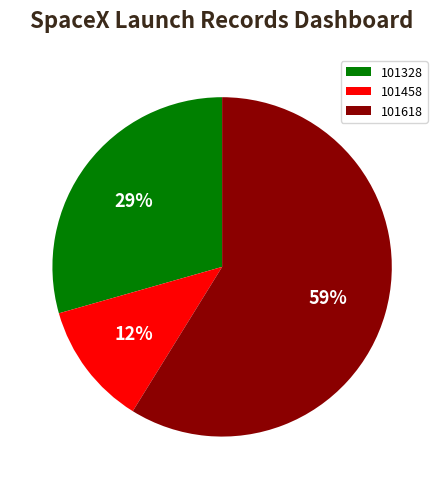

Which slice is the largest?

101618